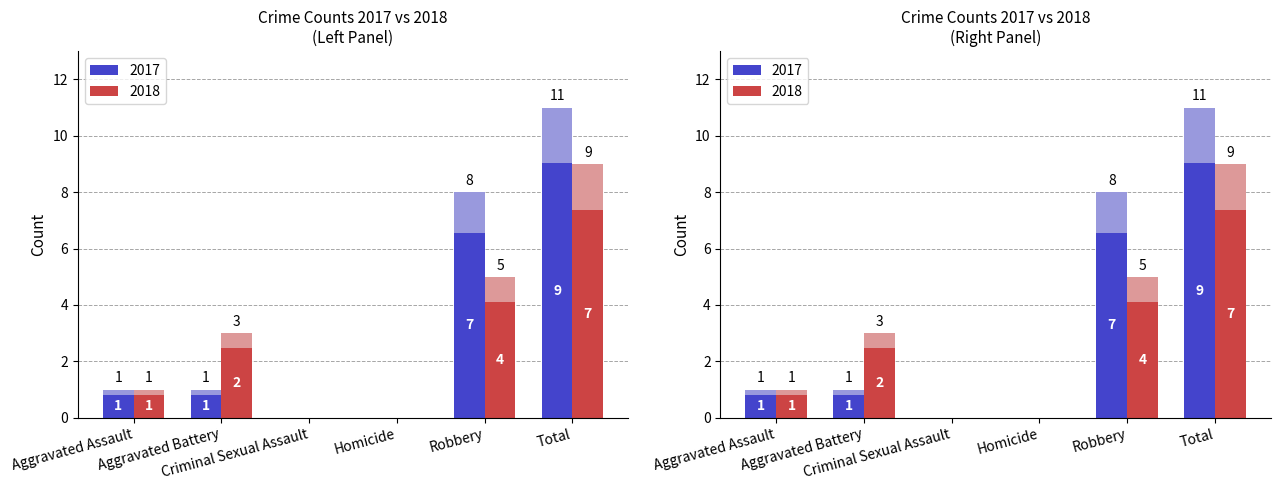

Reading left to right, what are all the values shown in this chart?

2017 (light): 1	1	0	0	8	11
2018 (light): 1	3	0	0	5	9